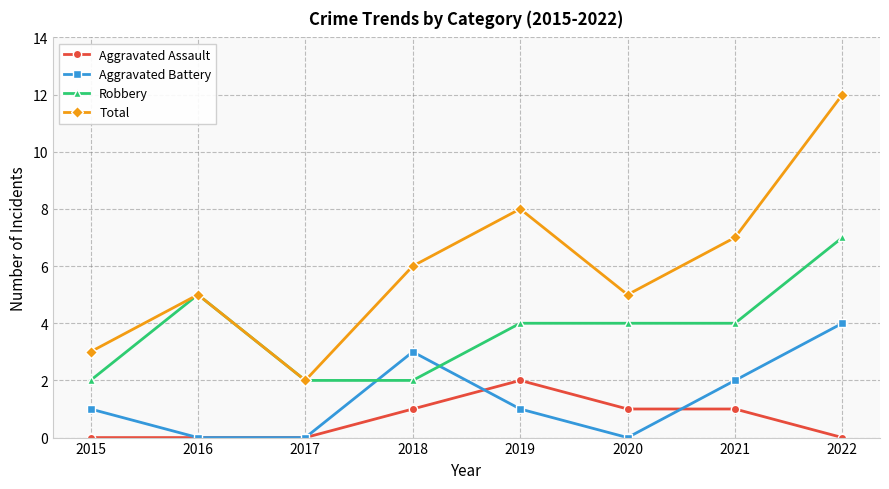

True or false: Aggravated Battery has more than 2 interior local peaks.

False